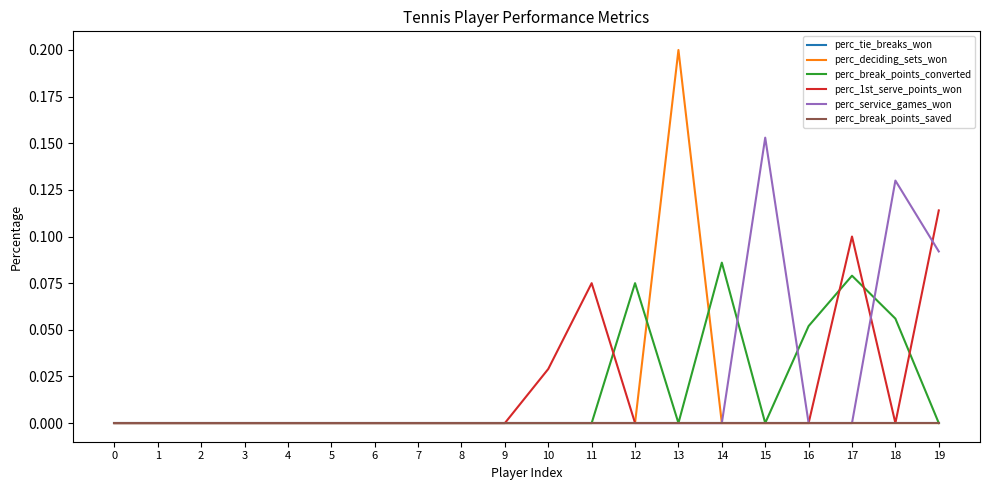

True or false: perc_tie_breaks_won and perc_service_games_won cross at least once.

False